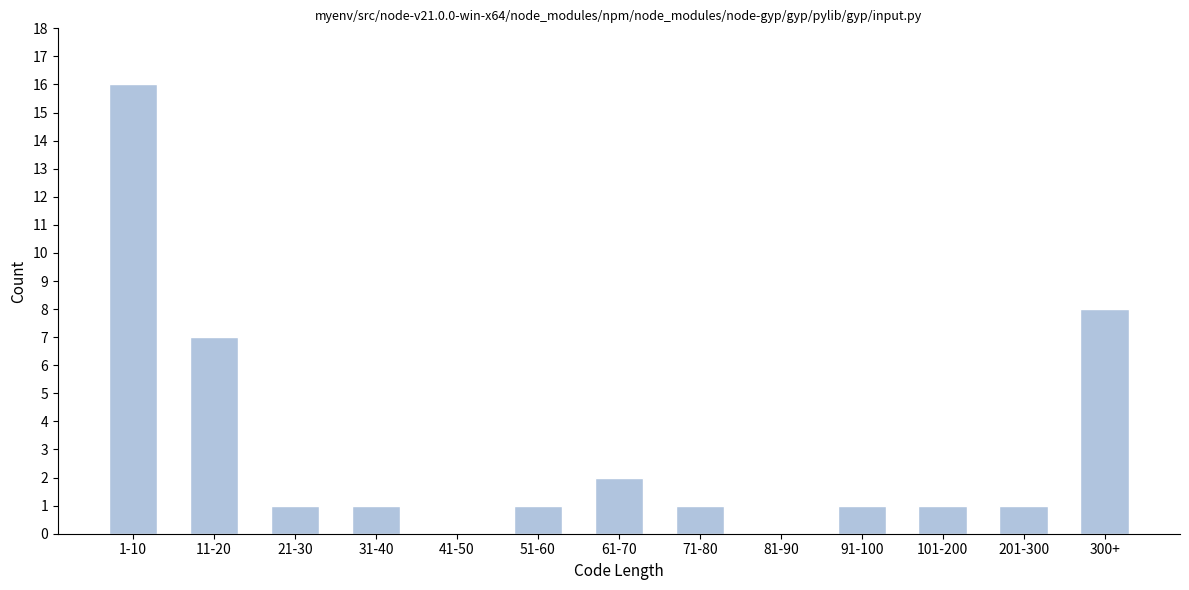

Reading left to right, extract all data points from this chart.

1-10=16	11-20=7	21-30=1	31-40=1	41-50=0	51-60=1	61-70=2	71-80=1	81-90=0	91-100=1	101-200=1	201-300=1	300+=8